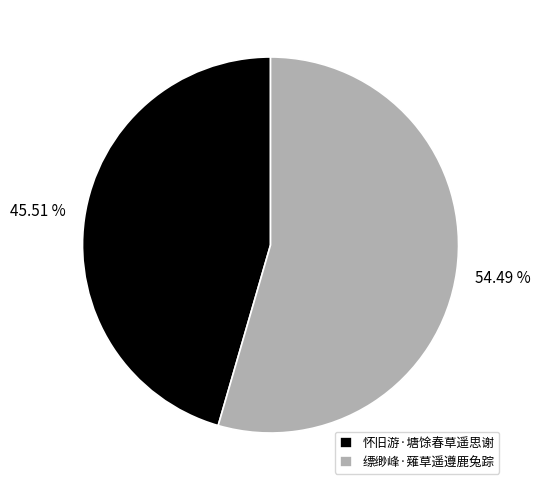

How many segments does this pie chart have?

2